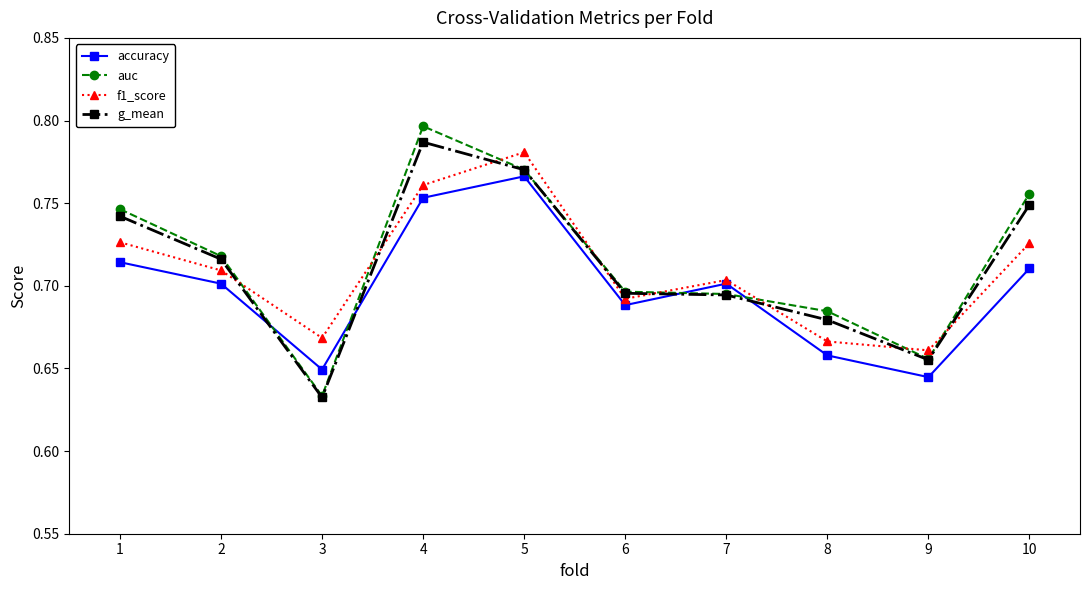

How many interior local valleys does the accuracy series have?

3